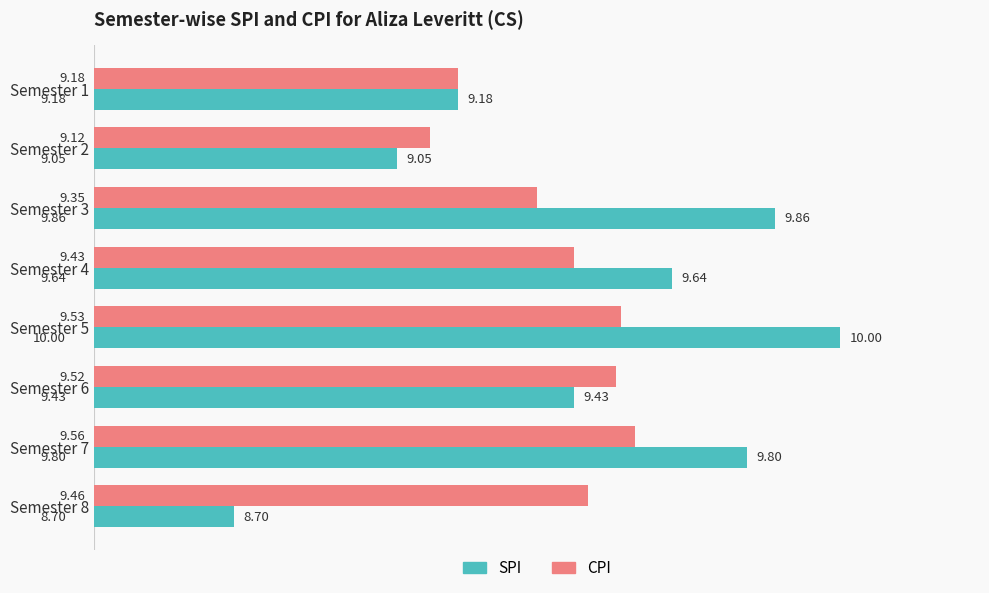

At Semester 6, list the series in order from largest to smallest.

CPI, SPI